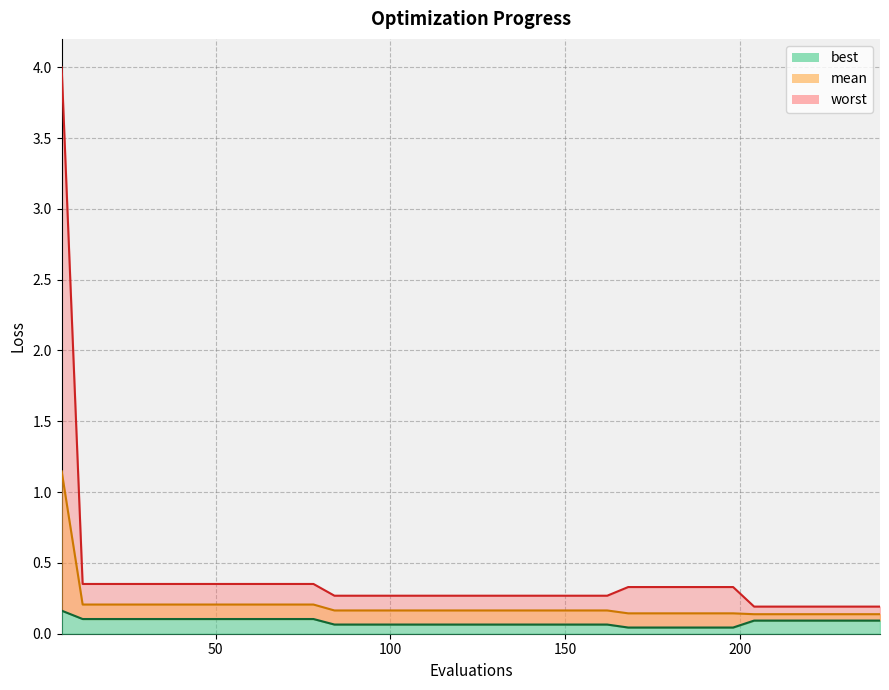

Reading left to right, extract all data points from this chart.

mean: 6=1.1	12=0.2	18=0.2	24=0.2	30=0.2	36=0.2	42=0.2	48=0.2	54=0.2	60=0.2	66=0.2	72=0.2	78=0.2	84=0.2	90=0.2	96=0.2	102=0.2	108=0.2	114=0.2	120=0.2	126=0.2	132=0.2	138=0.2	144=0.2	150=0.2	156=0.2	162=0.2	168=0.1	174=0.1	180=0.1	186=0.1	192=0.1	198=0.1	204=0.1	210=0.1	216=0.1	222=0.1	228=0.1	234=0.1	240=0.1
best: 6=0.2	12=0.1	18=0.1	24=0.1	30=0.1	36=0.1	42=0.1	48=0.1	54=0.1	60=0.1	66=0.1	72=0.1	78=0.1	84=0.1	90=0.1	96=0.1	102=0.1	108=0.1	114=0.1	120=0.1	126=0.1	132=0.1	138=0.1	144=0.1	150=0.1	156=0.1	162=0.1	168=0.0	174=0.0	180=0.0	186=0.0	192=0.0	198=0.0	204=0.1	210=0.1	216=0.1	222=0.1	228=0.1	234=0.1	240=0.1
worst: 6=4.0	12=0.4	18=0.4	24=0.4	30=0.4	36=0.4	42=0.4	48=0.4	54=0.4	60=0.4	66=0.4	72=0.4	78=0.4	84=0.3	90=0.3	96=0.3	102=0.3	108=0.3	114=0.3	120=0.3	126=0.3	132=0.3	138=0.3	144=0.3	150=0.3	156=0.3	162=0.3	168=0.3	174=0.3	180=0.3	186=0.3	192=0.3	198=0.3	204=0.2	210=0.2	216=0.2	222=0.2	228=0.2	234=0.2	240=0.2